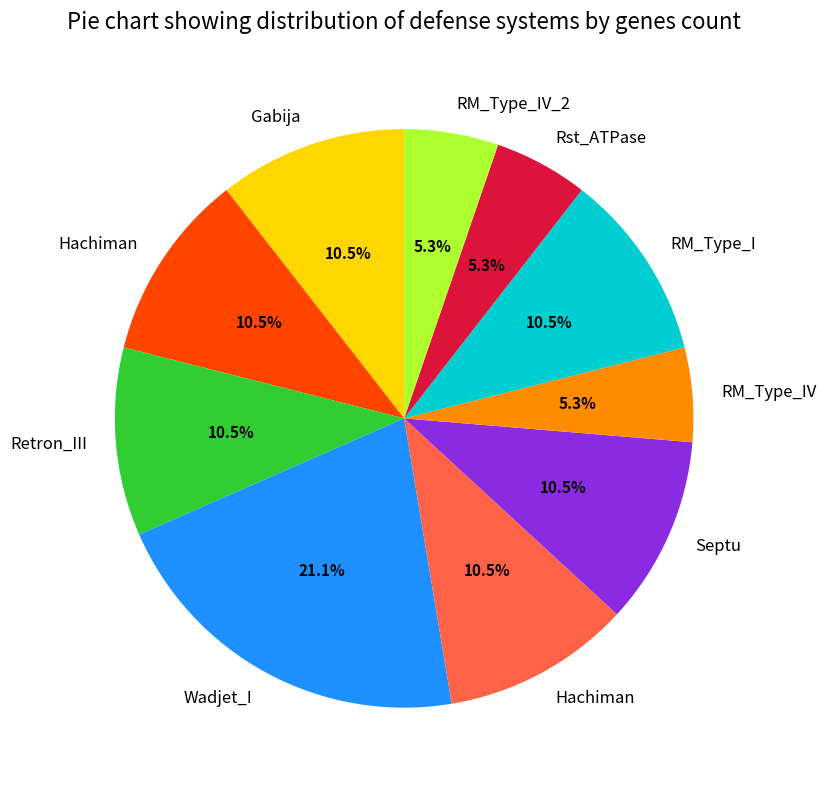

Is there a majority slice in this chart?

No